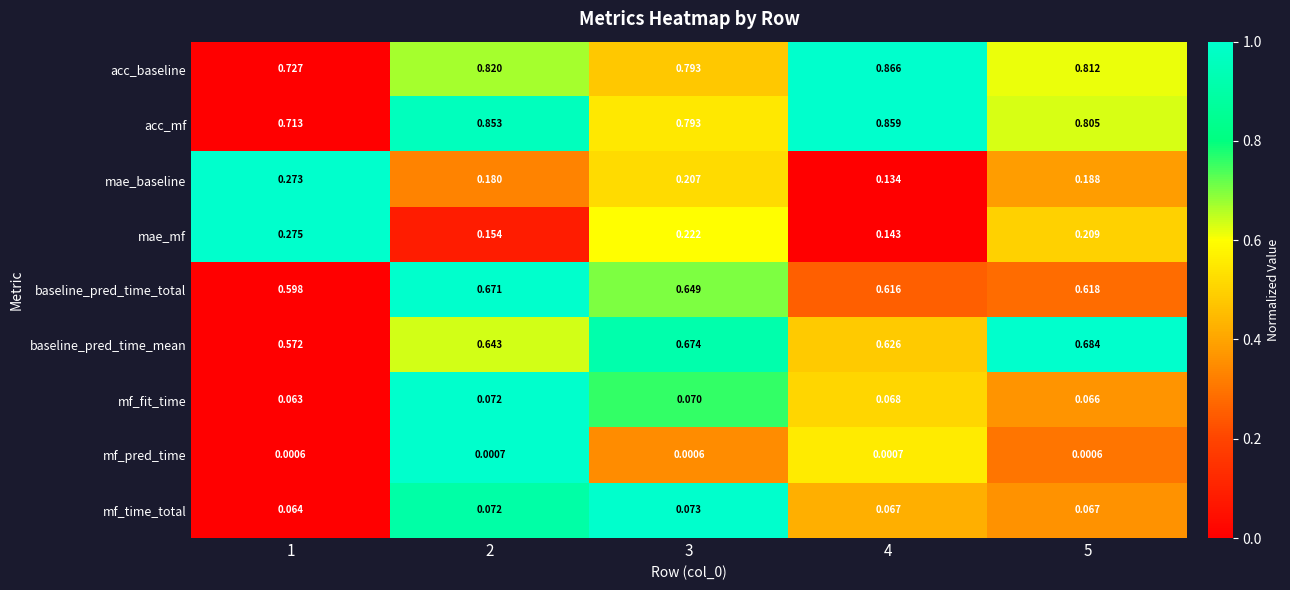

Is the value of mf_time_total at 4 greater than the value of baseline_pred_time_total at 1?

No